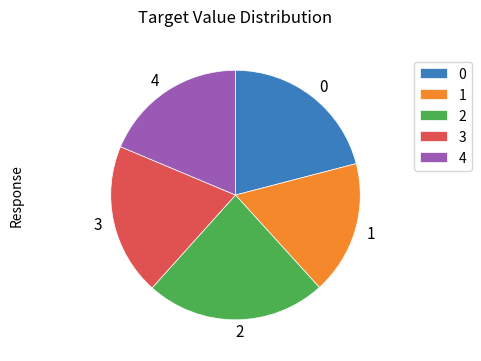

Between 2 and 1, which is larger?

2